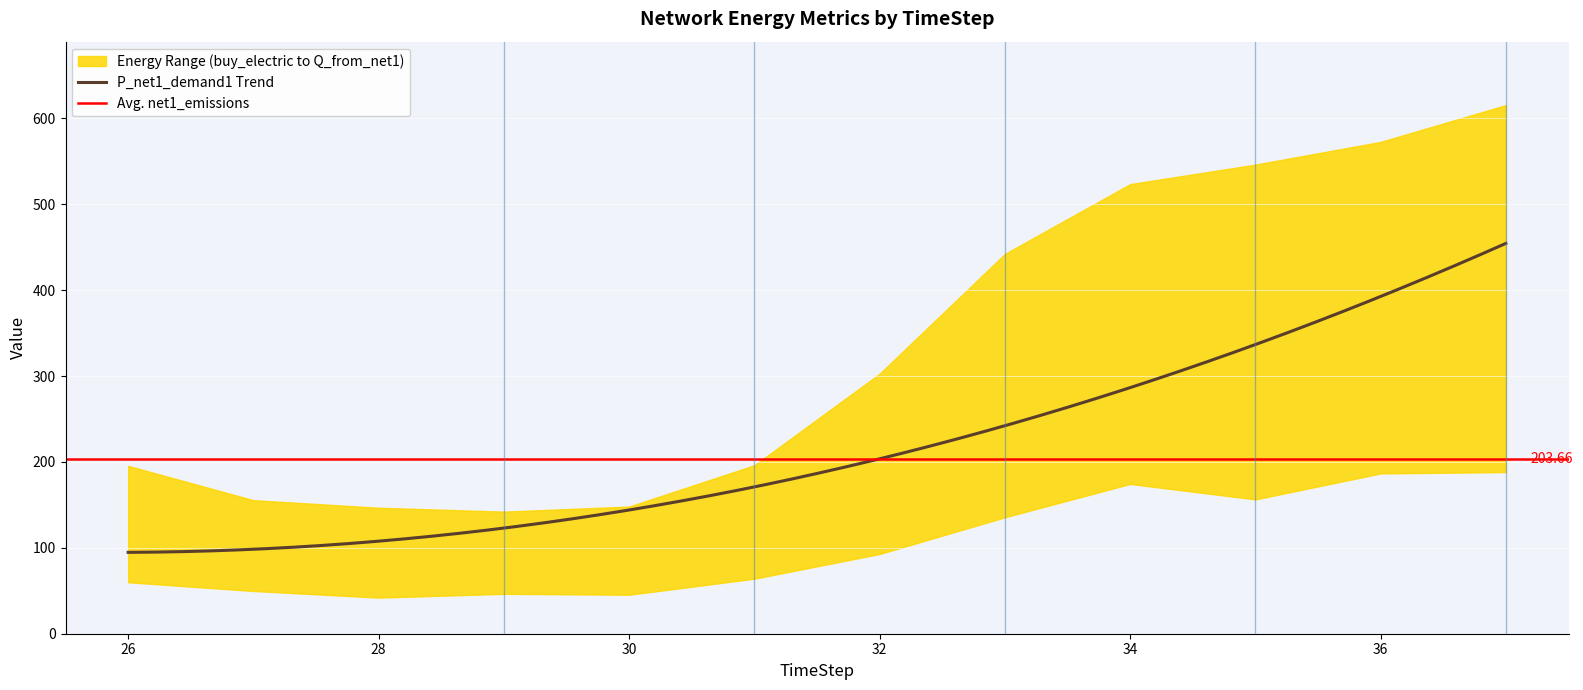

How many values in the net1_buy_electric series exceed 92?

6